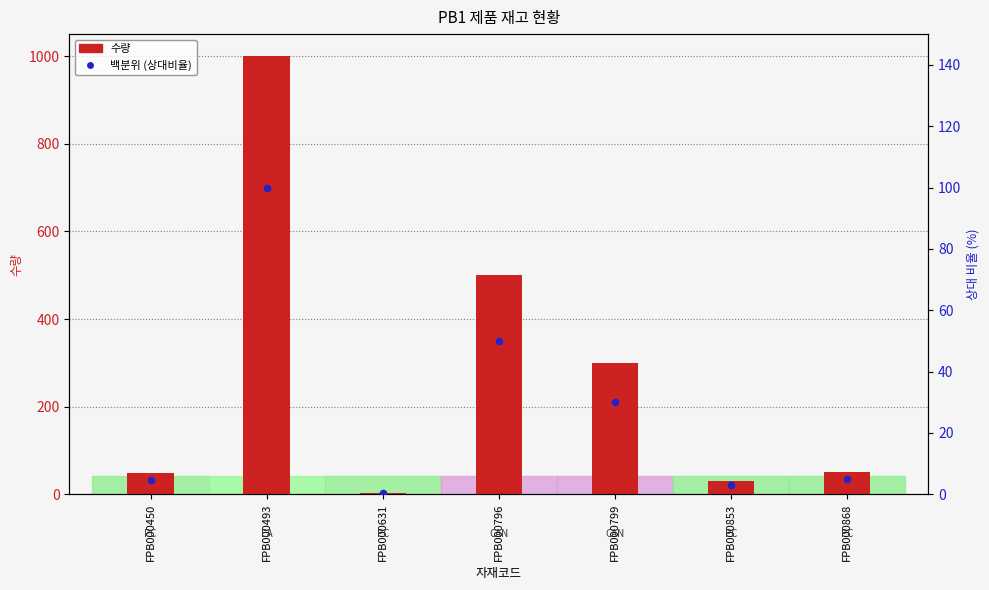

At which category is the sum across all series the highest?

FPB000493